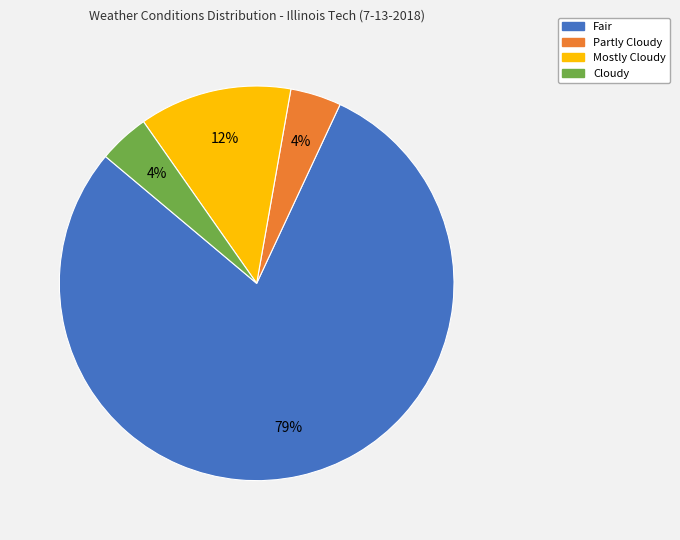

To the nearest percent, what is the average slice percentage?

25%